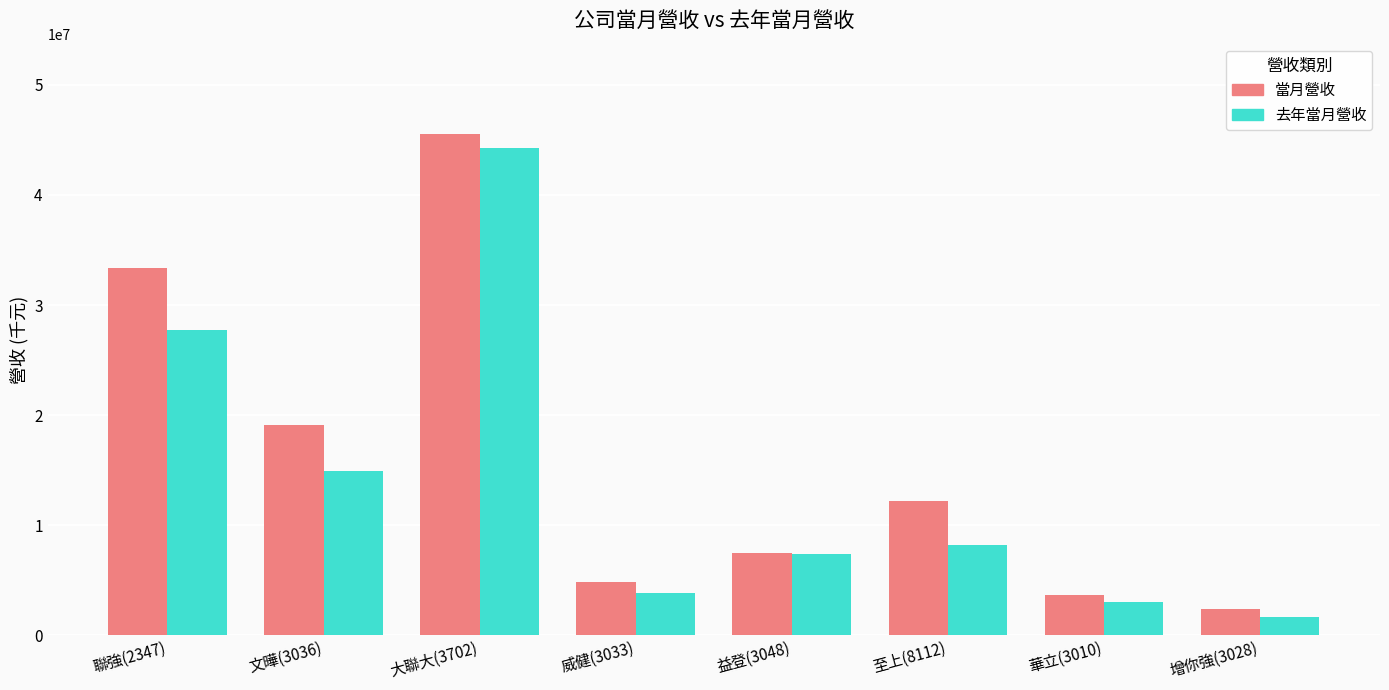

What is the total value across all series at 文曄(3036)?

34058583